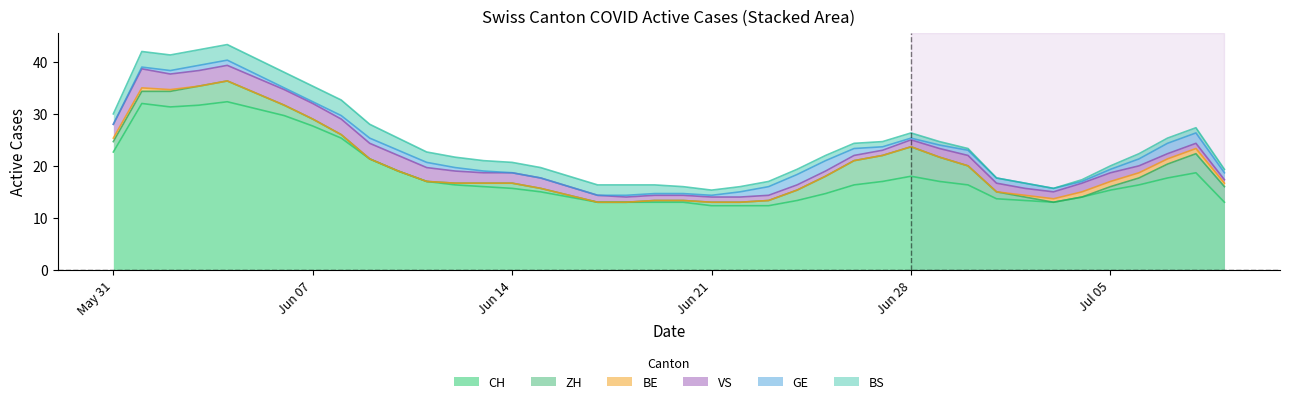

True or false: CH and BE cross at least once.

False